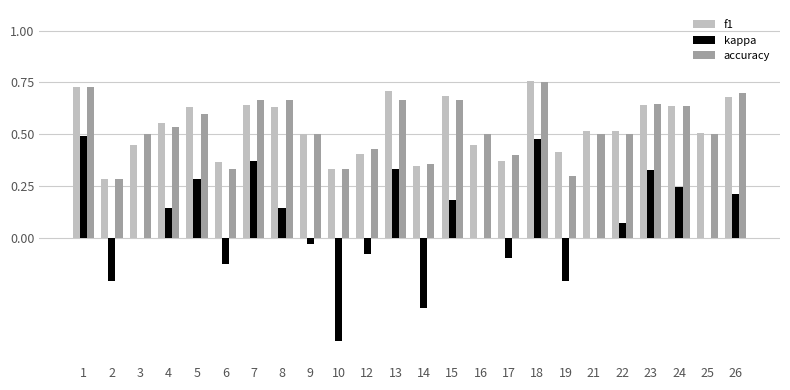

What is the sum of the f1 values at 25 and 16?

1.0